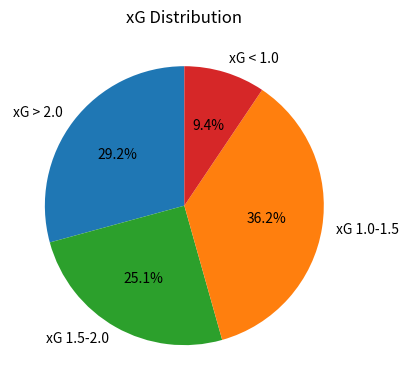

What is the ratio of the value at xG 1.0-1.5 to the value at xG 1.5-2.0?

1.4